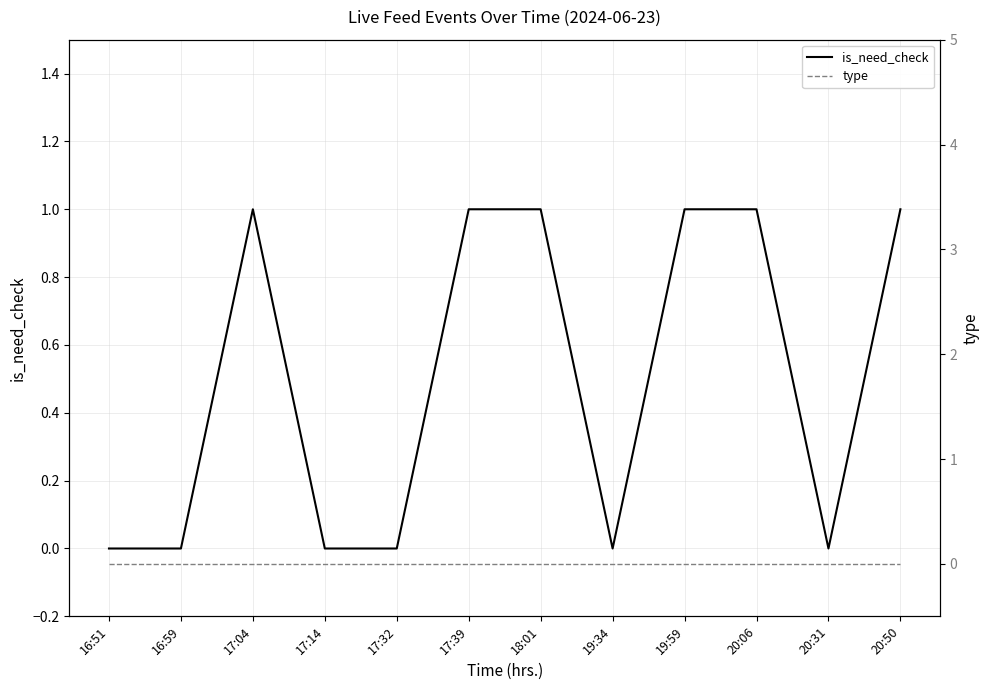

What is the total value across all series at 17:39?

1